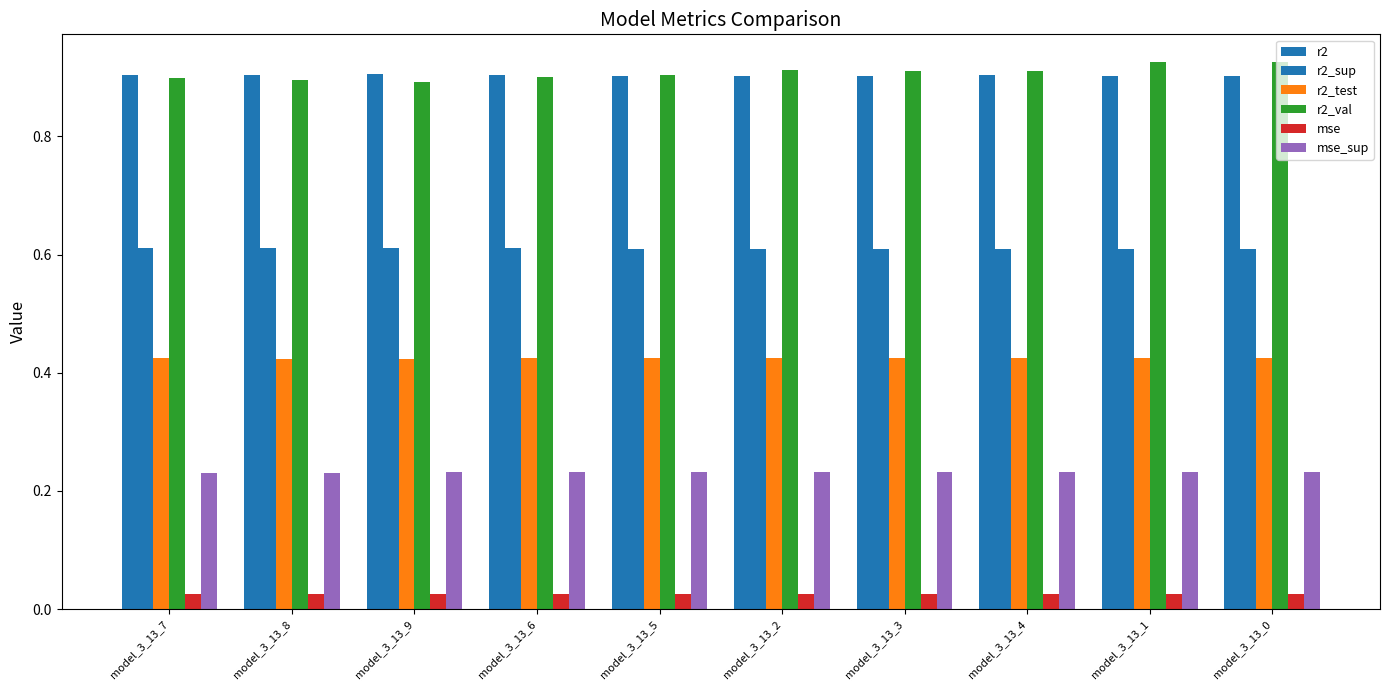

How many categories are shown in the chart?

10